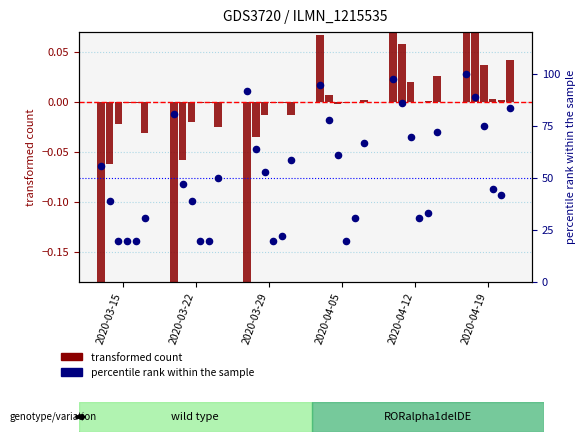

Approximately how many times larger is the value at 2020-03-15 compared to 2020-03-22?

0.7